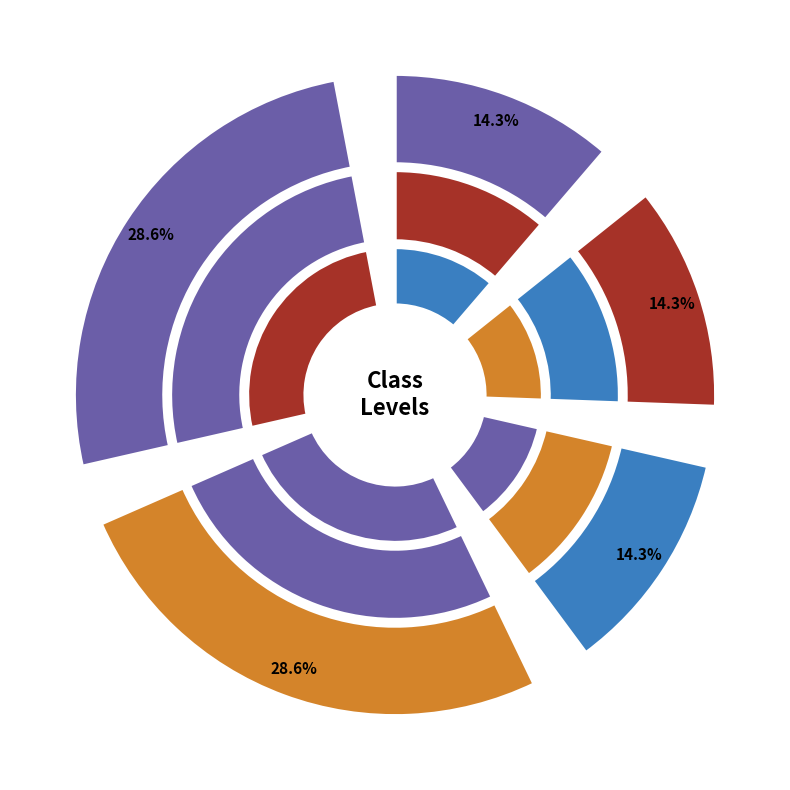

Is the sum of classiiia and classiiib greater than half?

Yes